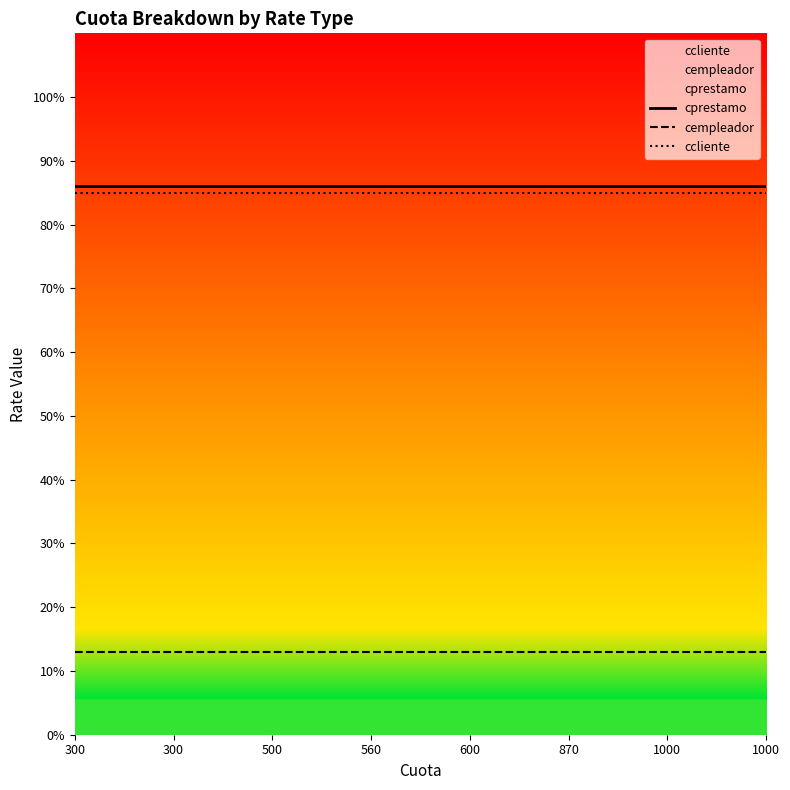

True or false: cempleador has more than 1 points higher than both neighbors.

False